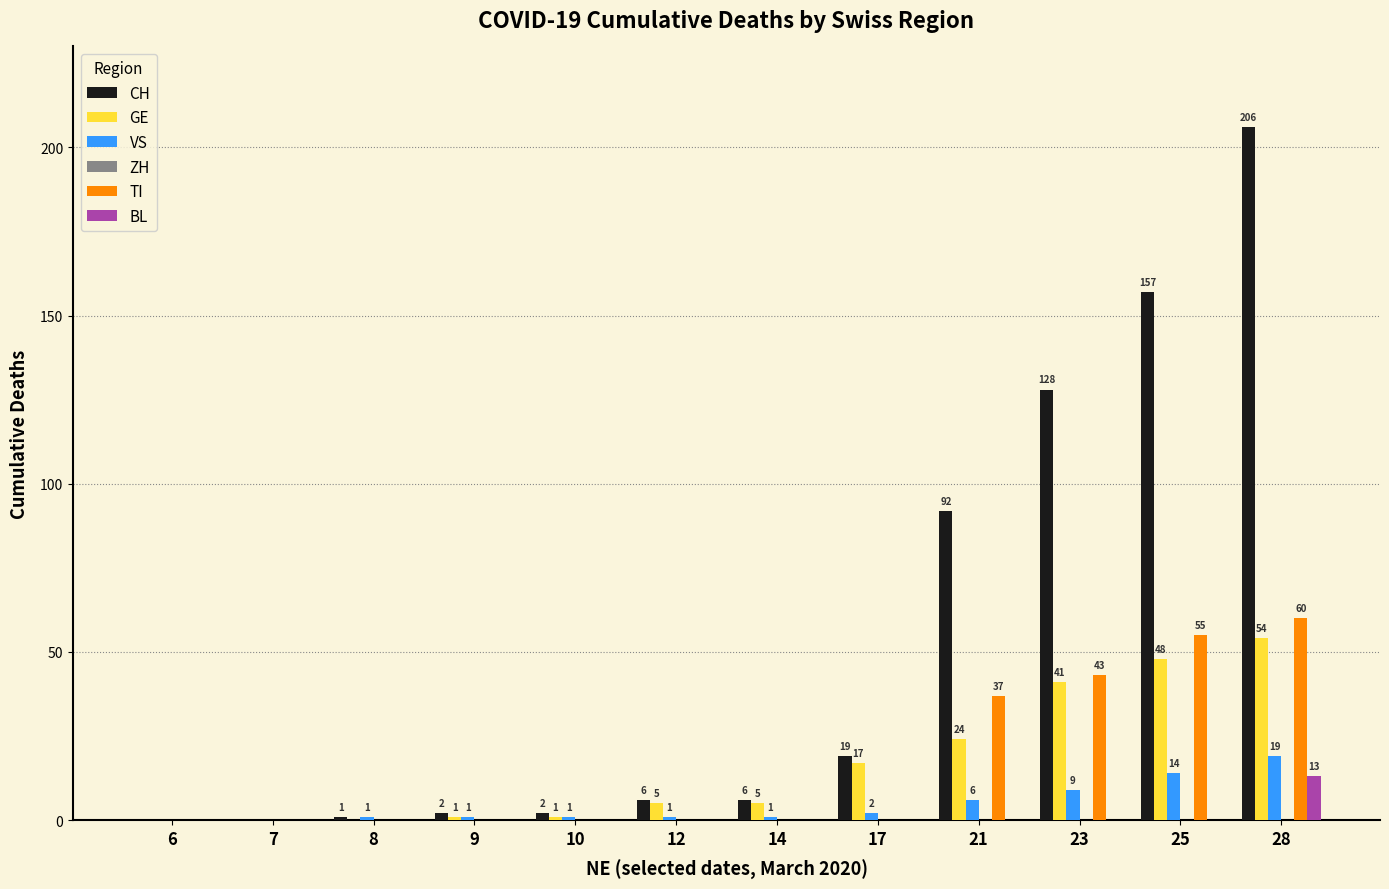

What is the sum of all VS values?

55